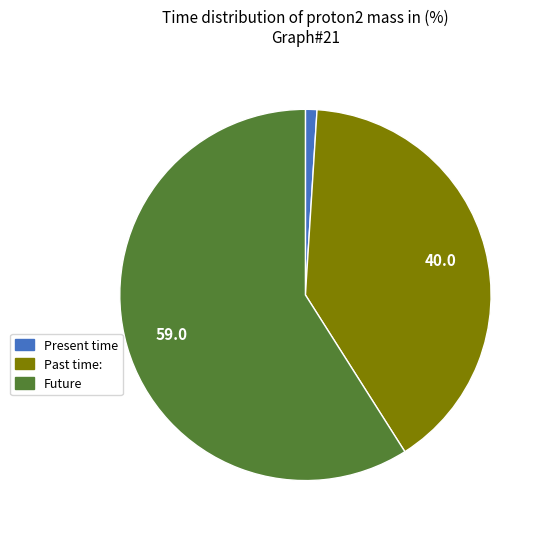

Which category accounts for the majority?

Future